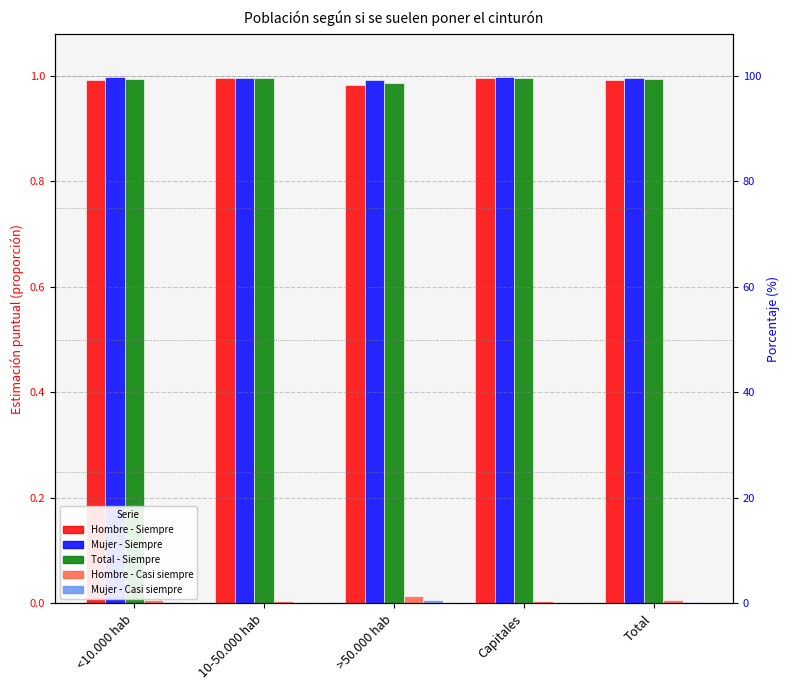

How many groups of bars are there?

5